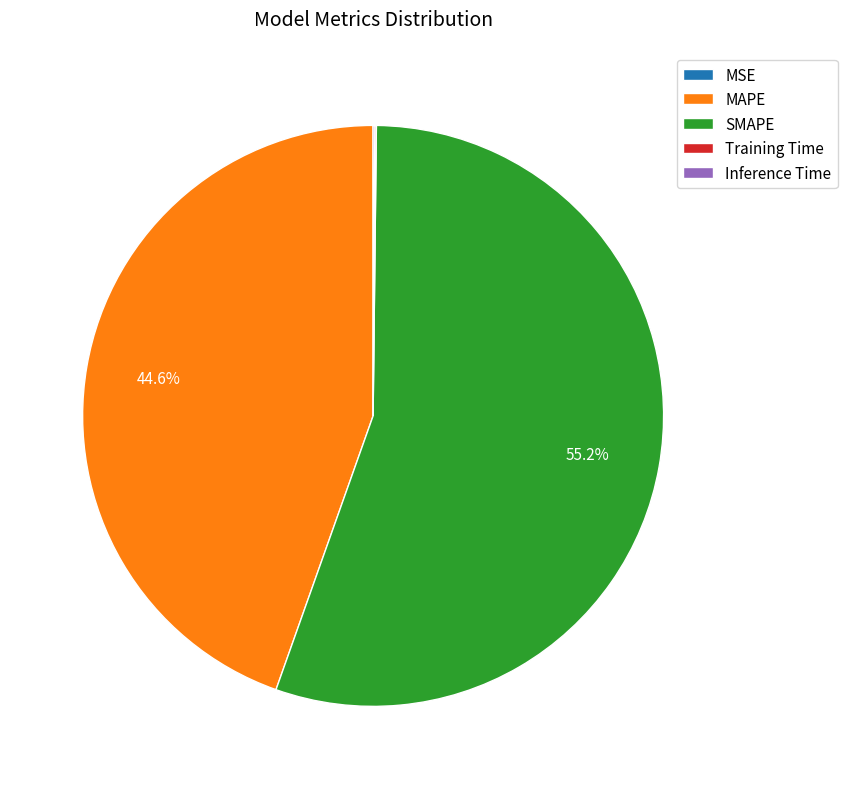

What is the largest slice in the pie chart?

SMAPE